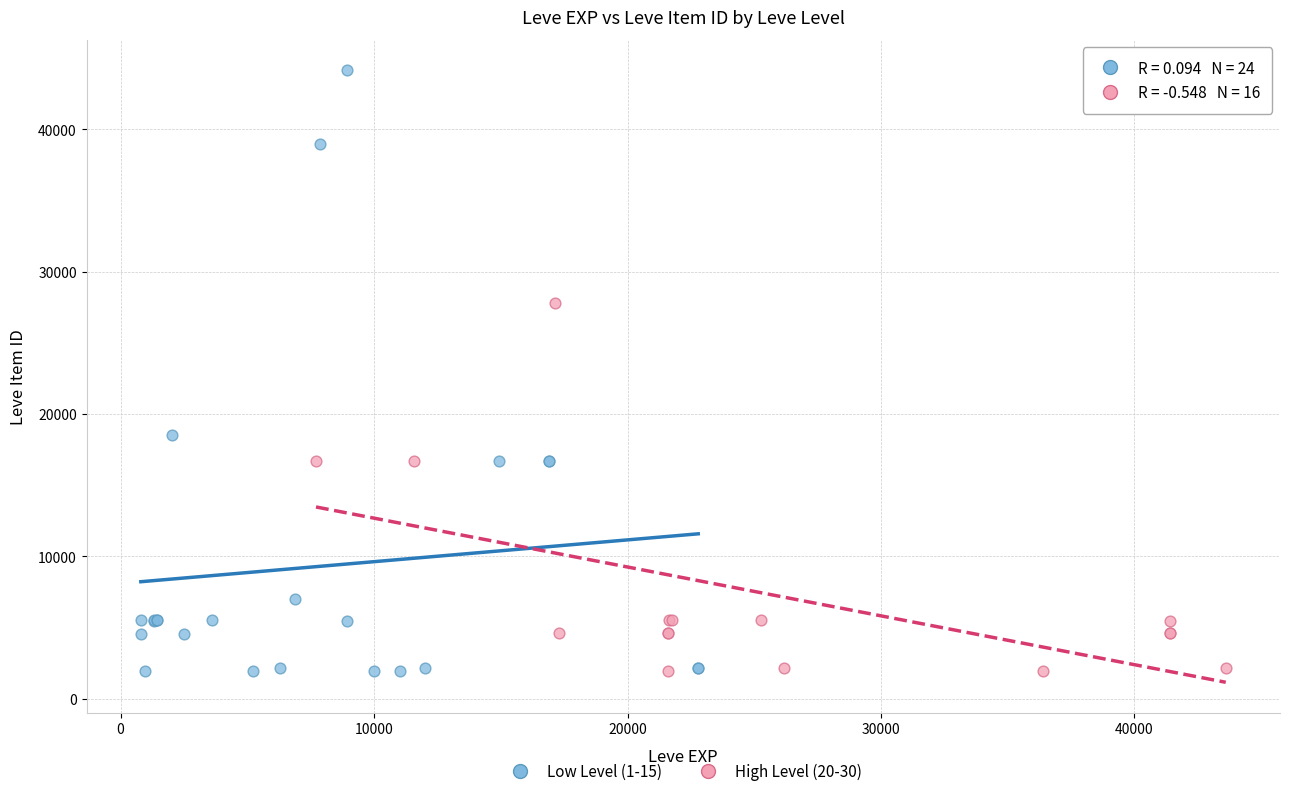

Which series reaches the maximum Y coordinate?

Low Level (1-15)